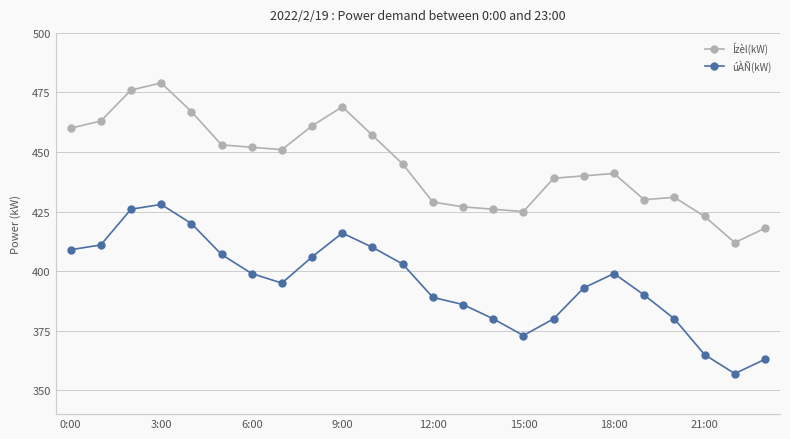

Which series has the widest spread of values?

úÀÑ(kW)